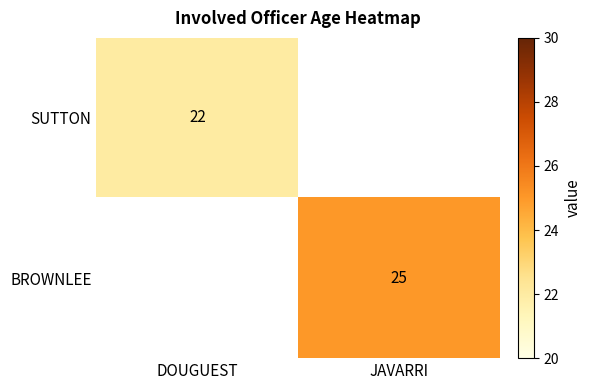

True or false: BROWNLEE has a value of 25 at JAVARRI.

True